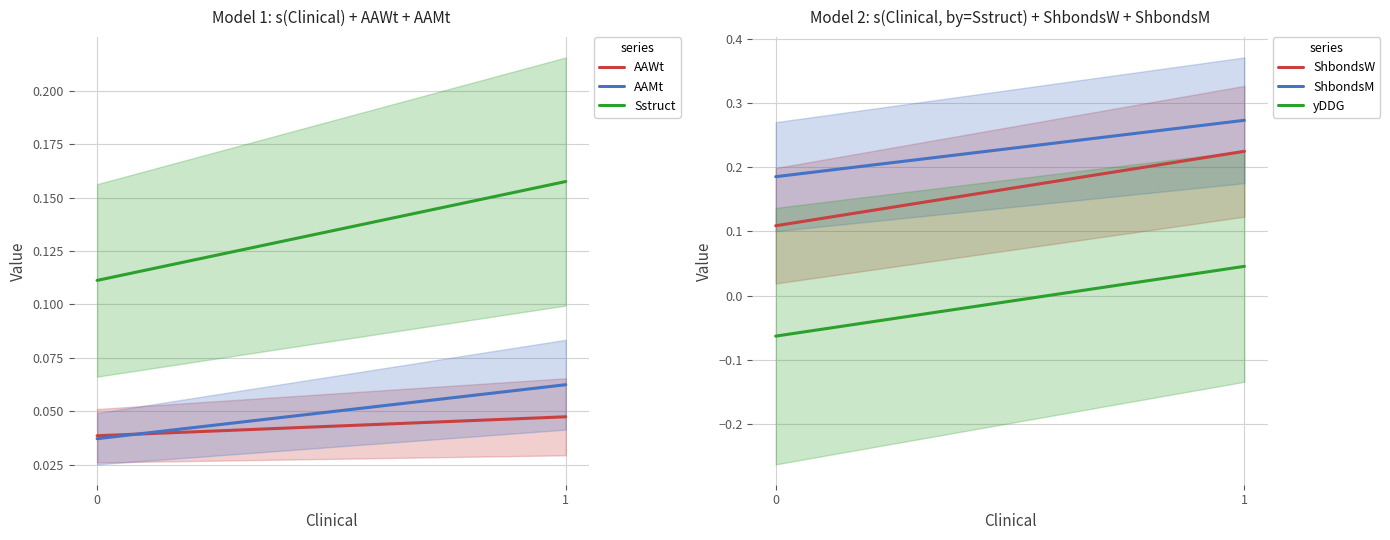

List the series in order of their peak value, highest first.

ShbondsM, ShbondsW, Sstruct, AAMt, AAWt, yDDG